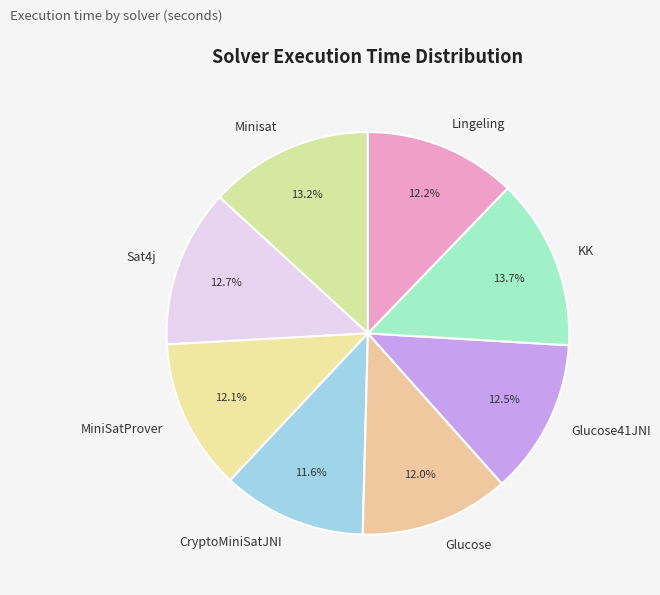

To the nearest percent, what is the difference between the CryptoMiniSatJNI and Minisat slice percentages?

2%